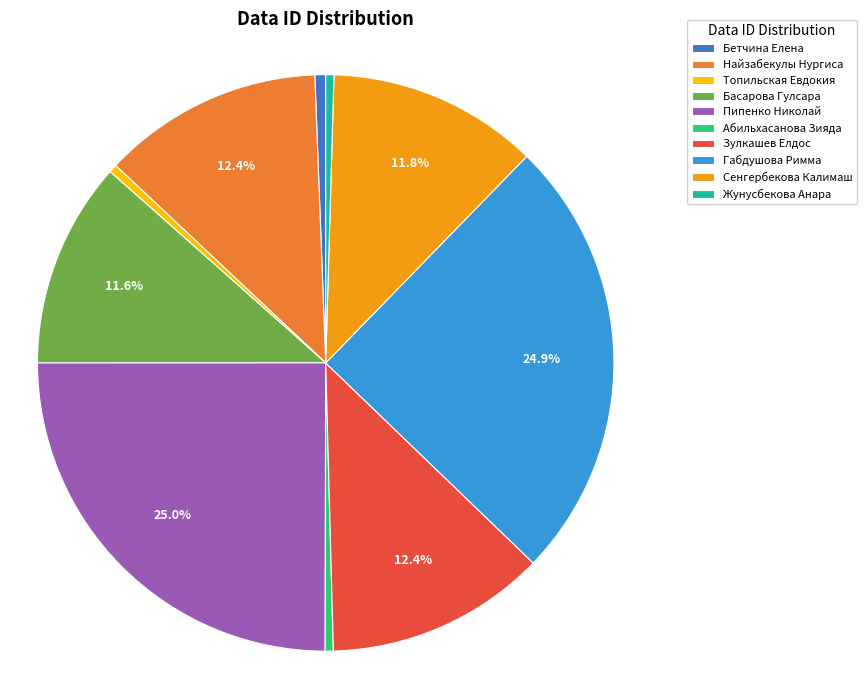

Does Топильская Евдокия account for over 50% of the chart?

No